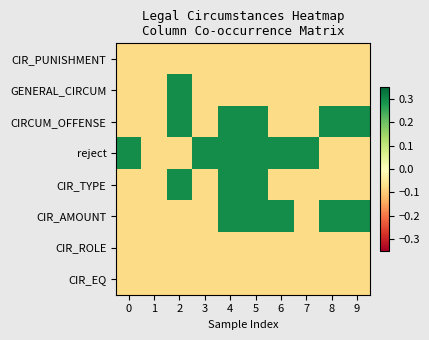

Between 1 and 9, which series saw the biggest shift?

row_2